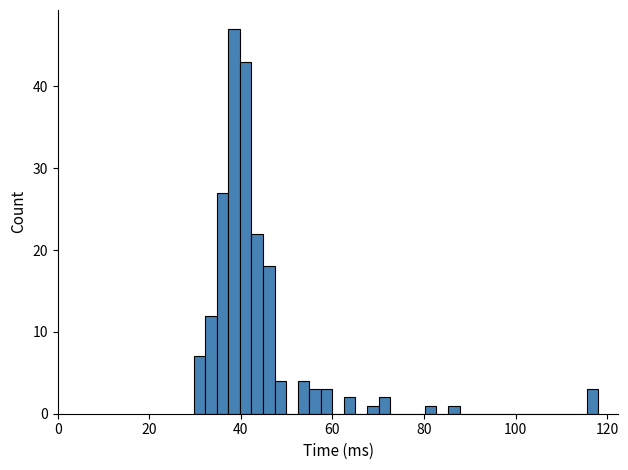

Around what value on the x-axis is the tallest bar? Give the approximate position of its centre, as read against the axis.

38